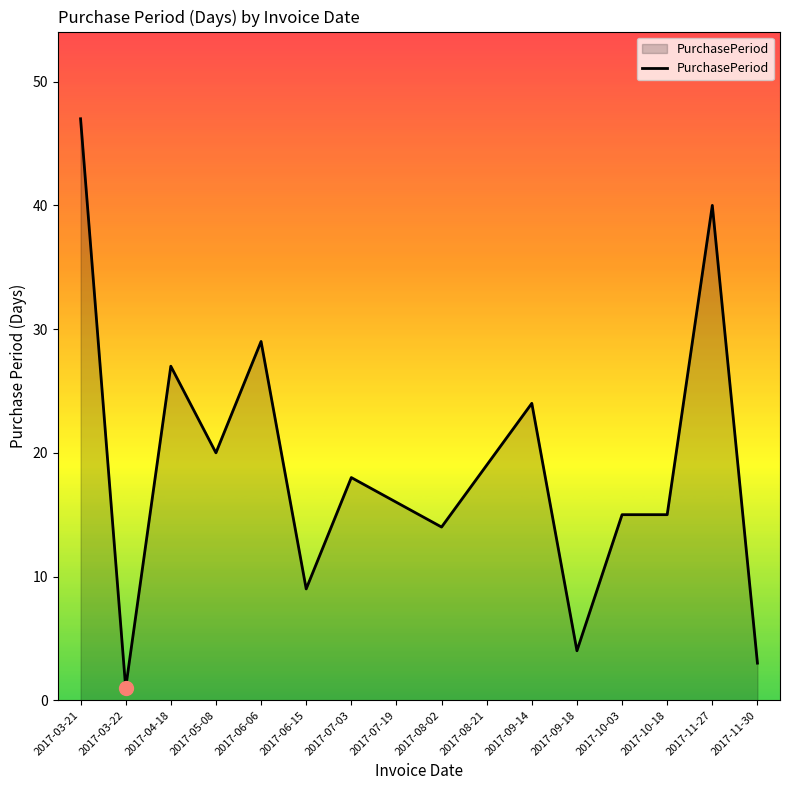

The value at 2017-09-14 is 24. True or false?

True